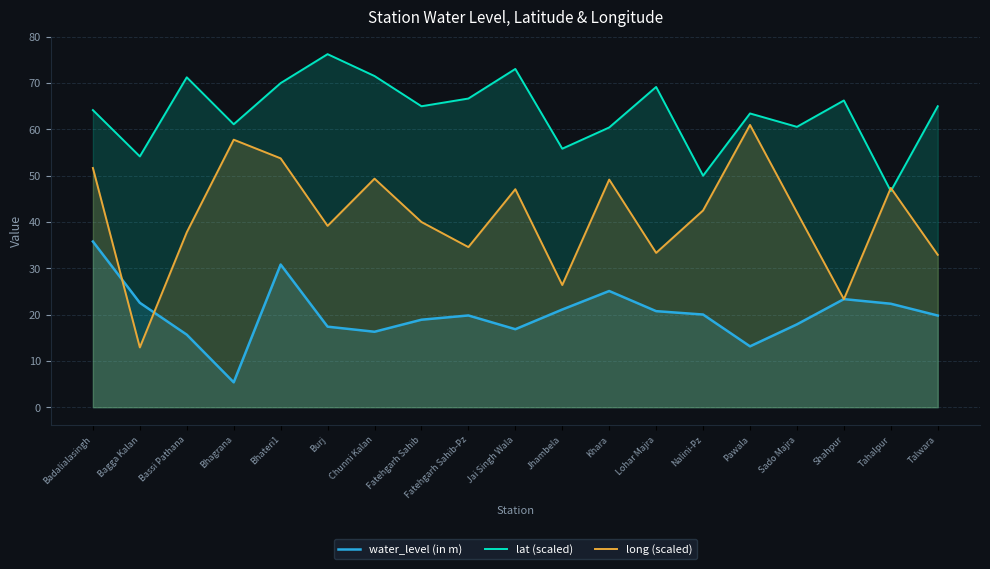

List the series in order of their peak value, lowest first.

water_level (in m), long (scaled), lat (scaled)